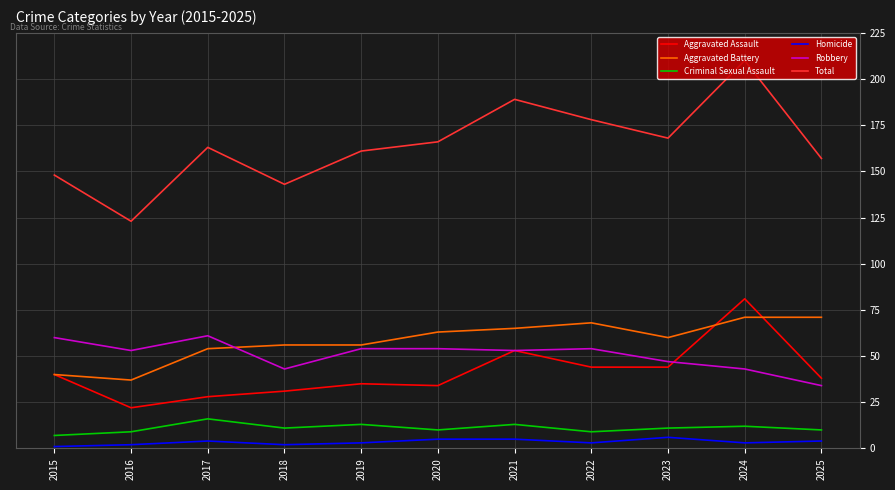

What is the maximum value shown in the chart?

210